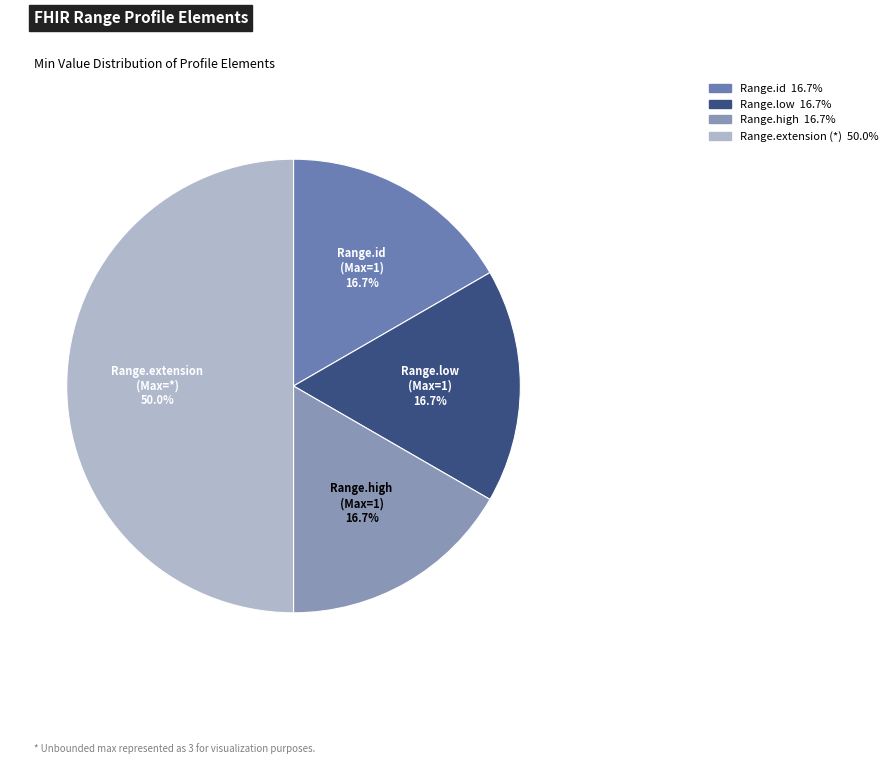

How many slices are in this pie chart?

4